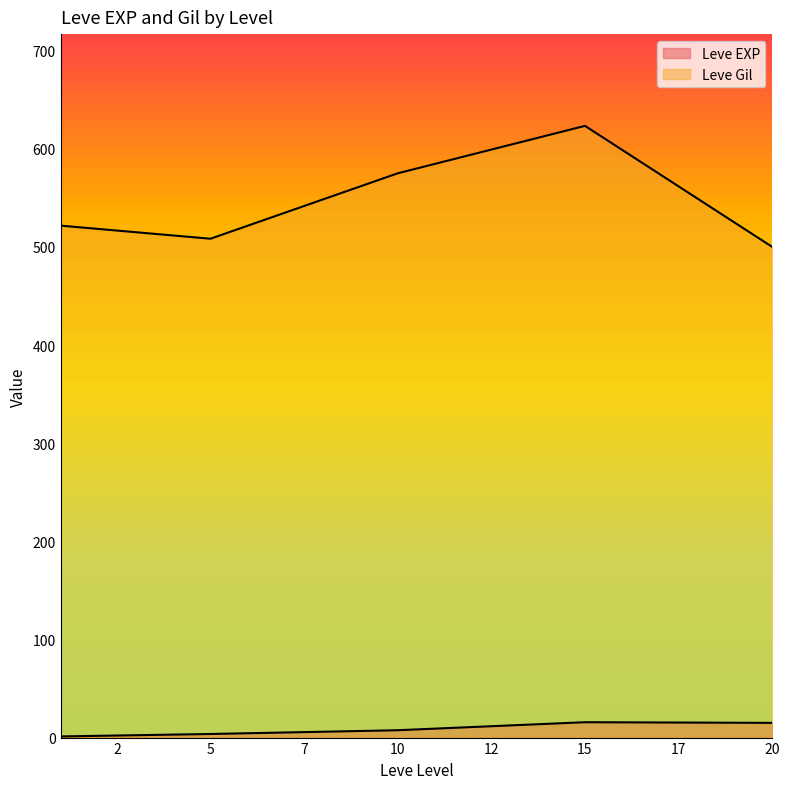

Which series has the largest total across all categories?

Leve Gil